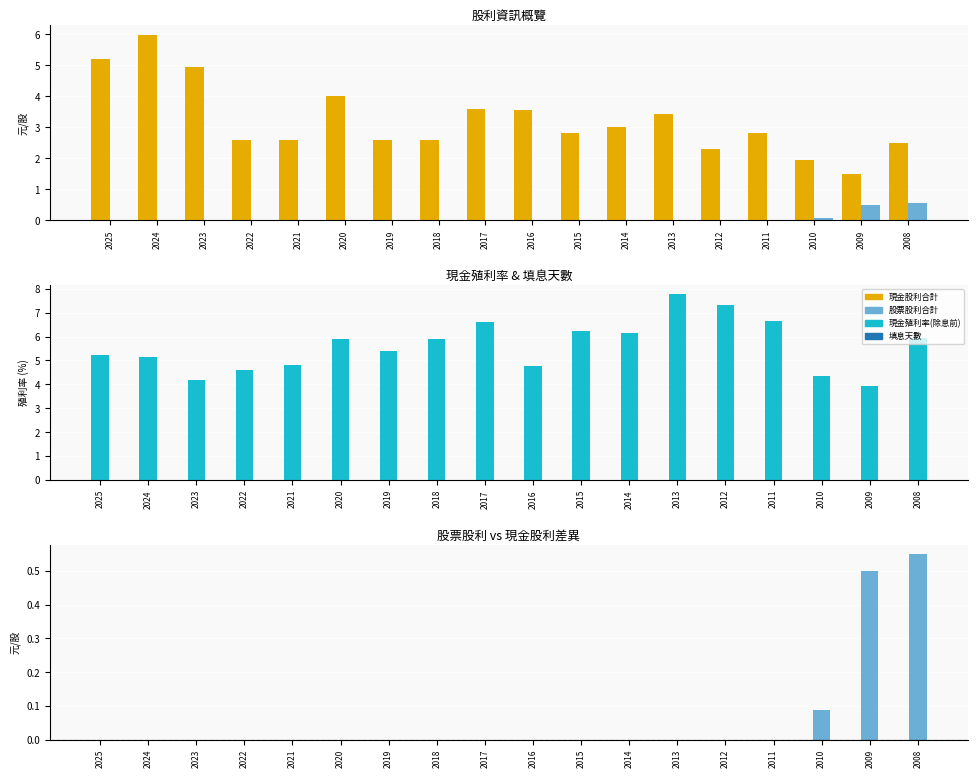

What is the difference between the maximum and minimum values in the 現金股利合計 series?

4.5